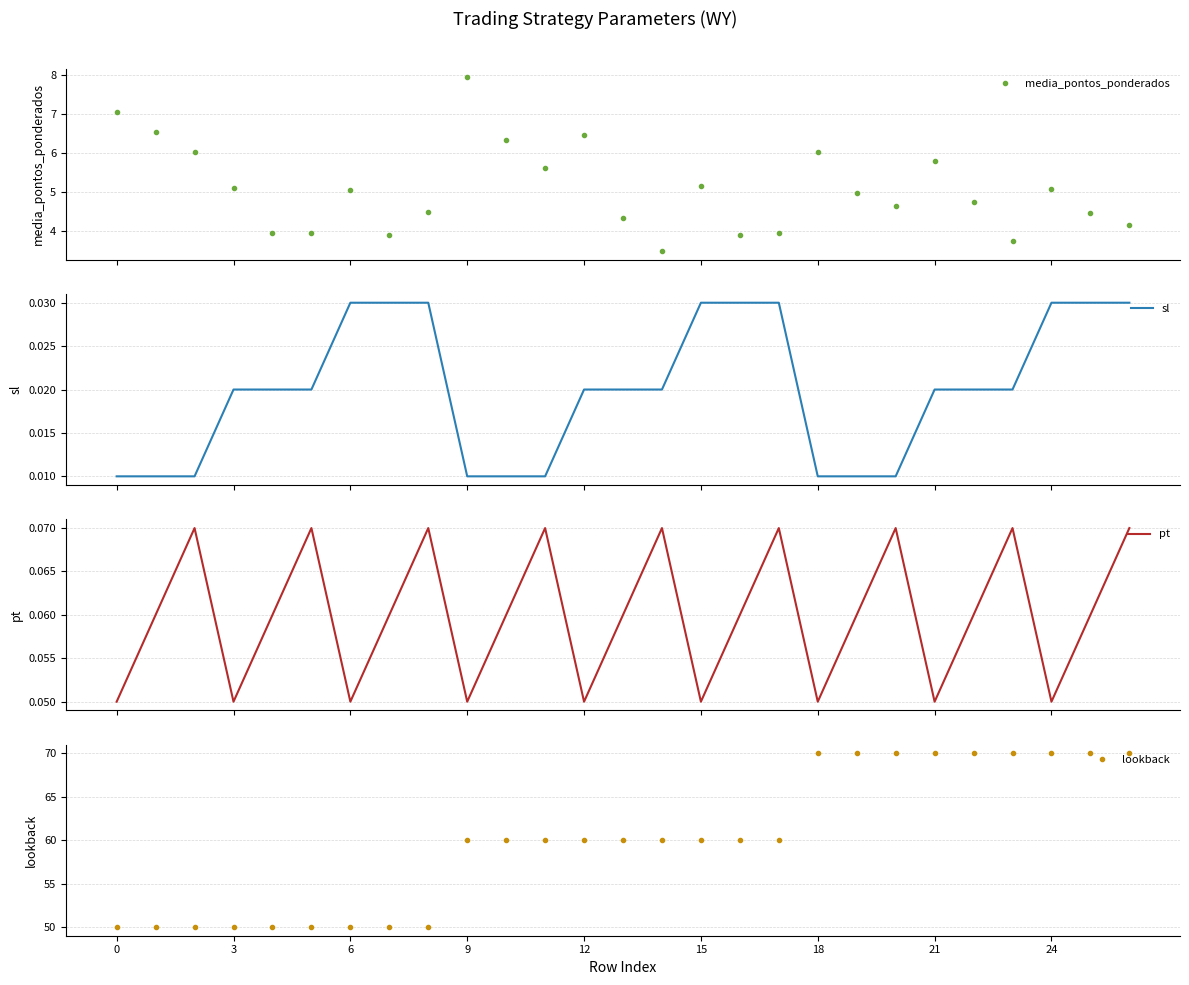

What is the total value across all series at 23?

73.8